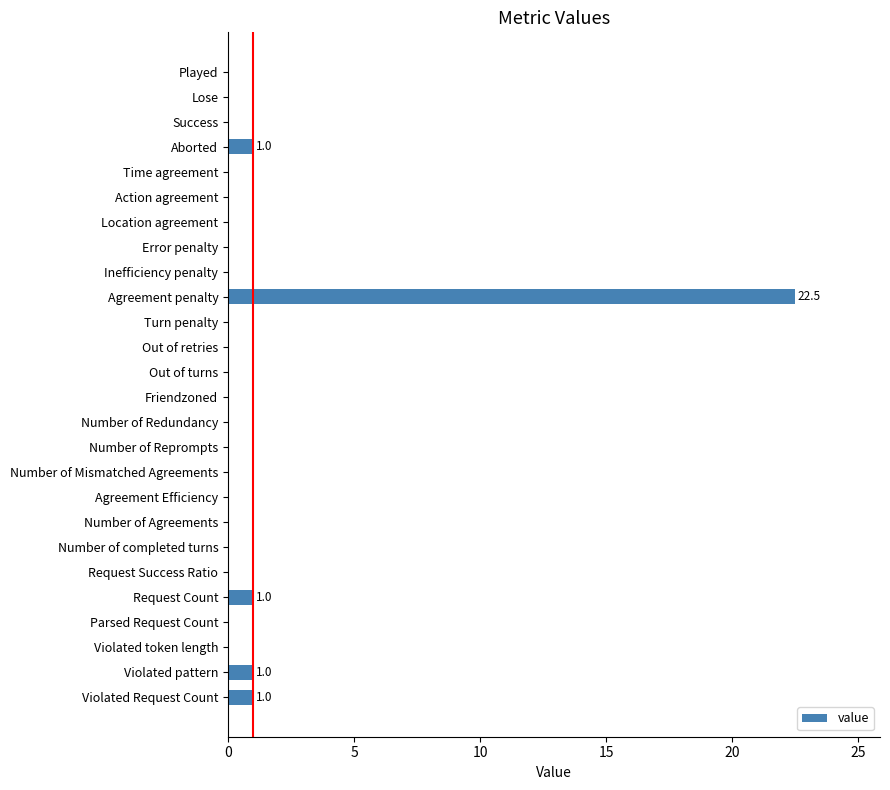

What is the sum of all values?

26.5